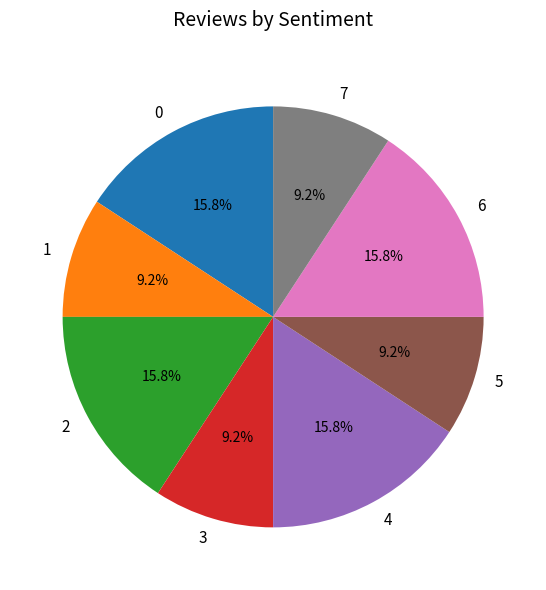

Is 0 the majority of the pie?

No